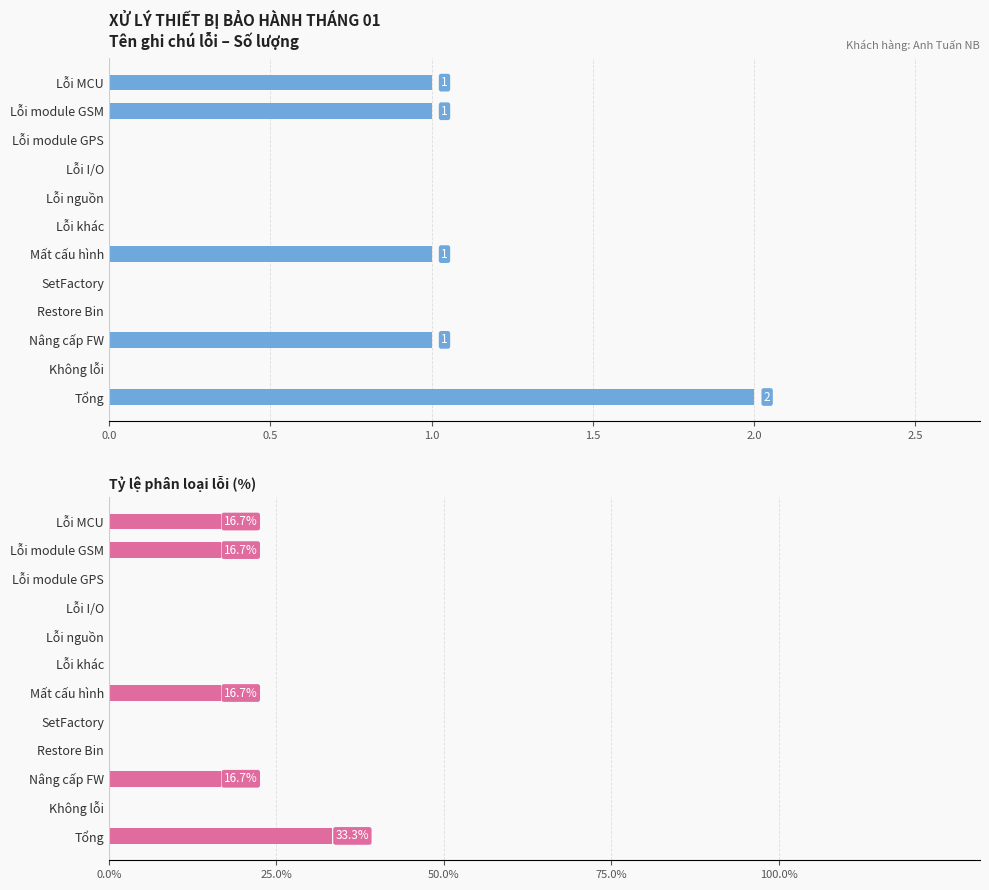

At which category is the sum across all series the highest?

11